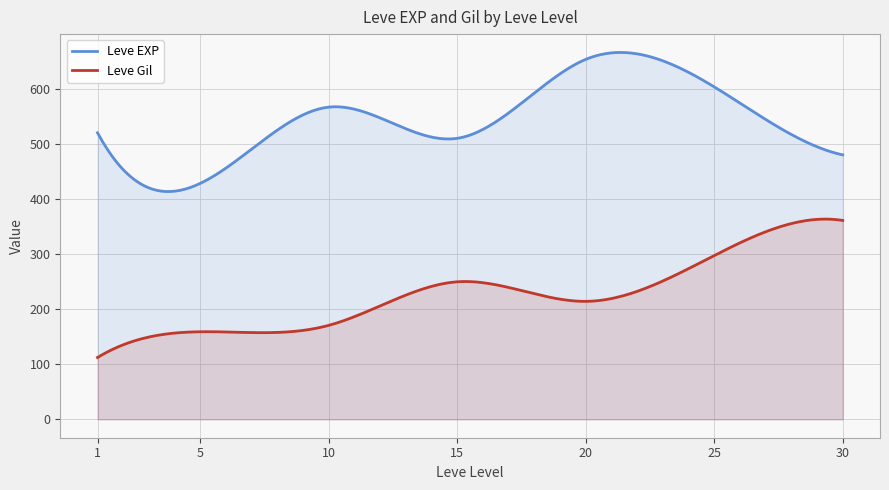

True or false: Leve Gil and Leve EXP intersect in this chart.

False